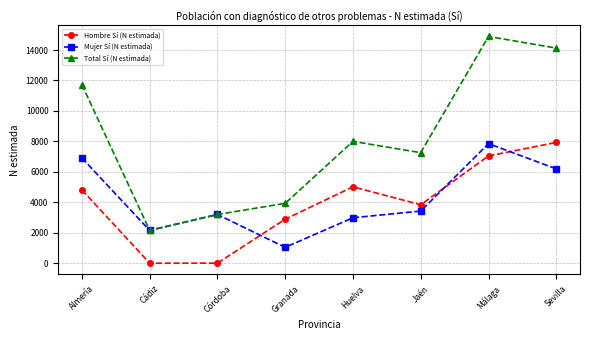

Where is Total Sí (N estimada) nearest to the value 8523?

Huelva